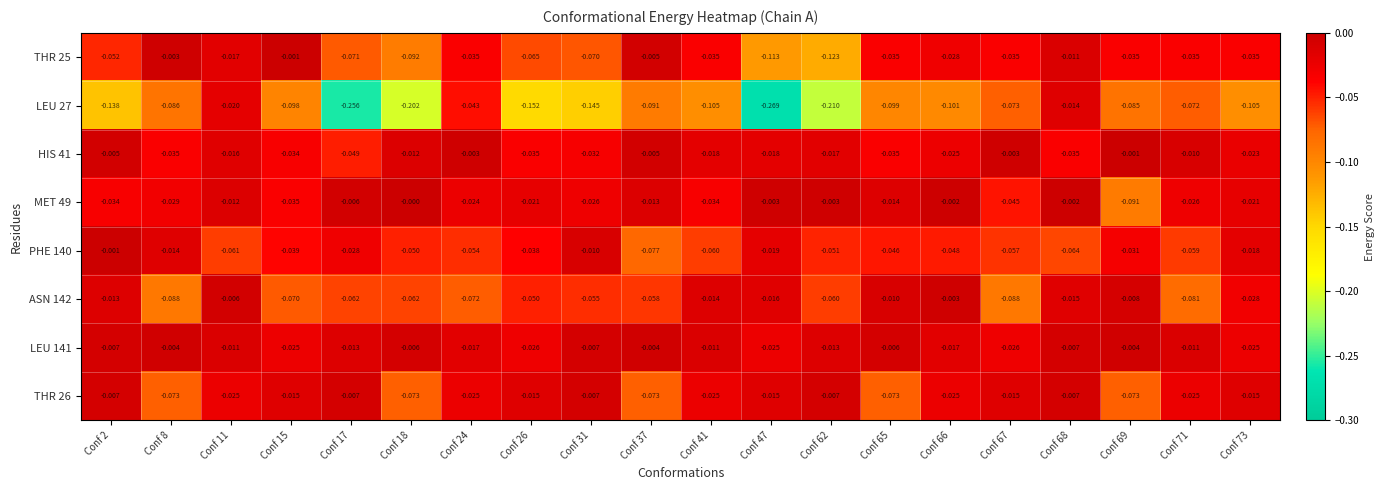

How many series are shown in this chart?

8